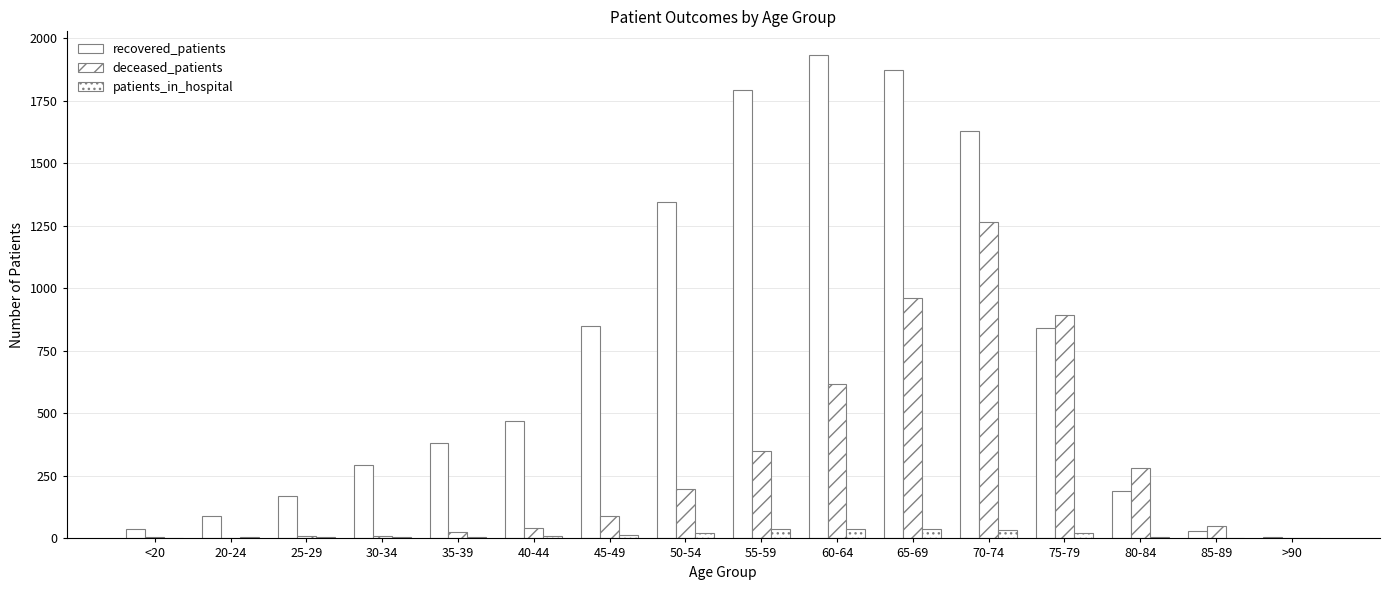

How many categories are shown in the chart?

16